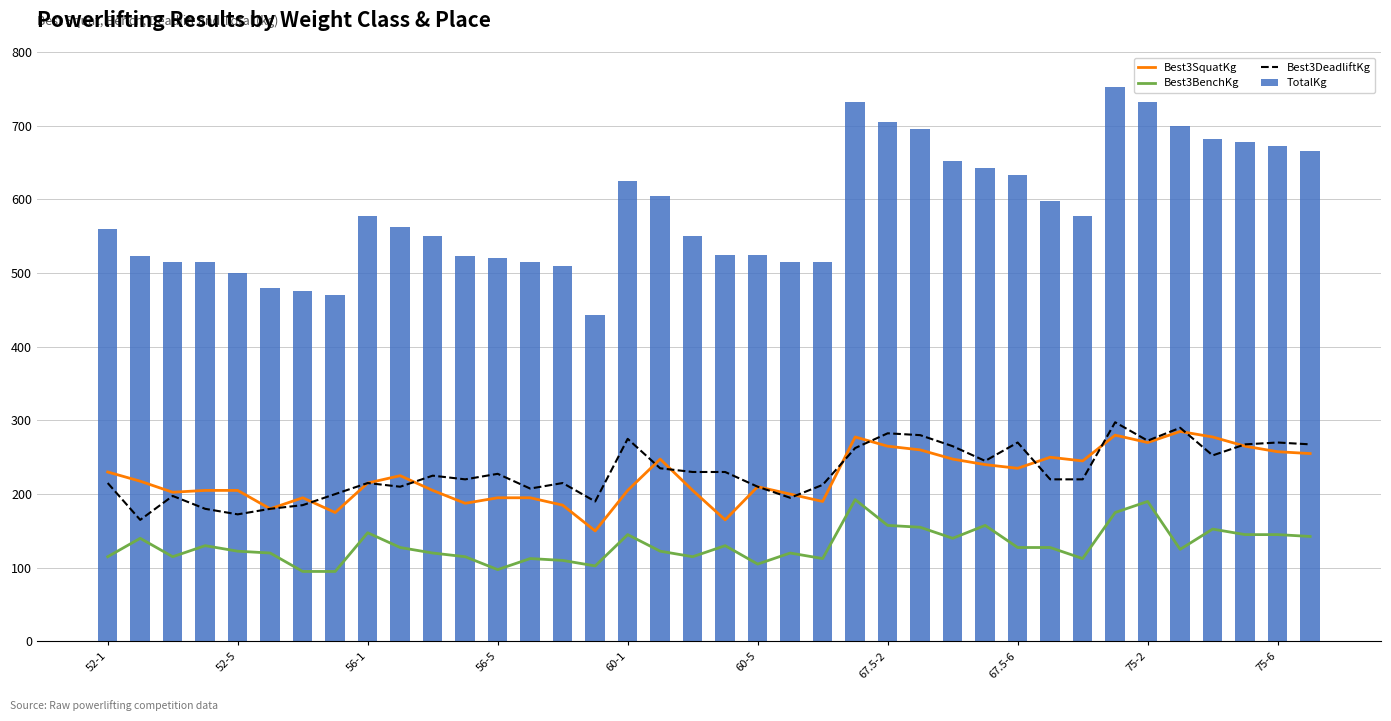

True or false: TotalKg has a value of 442.5 at 15.

True